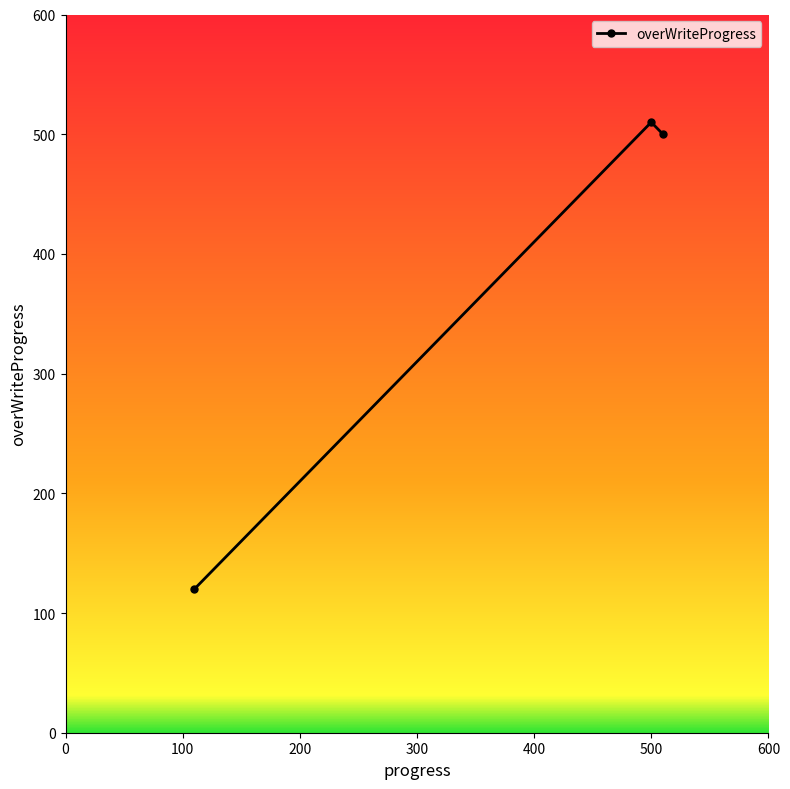

Does the chart display data point markers on the line(s)?

Yes